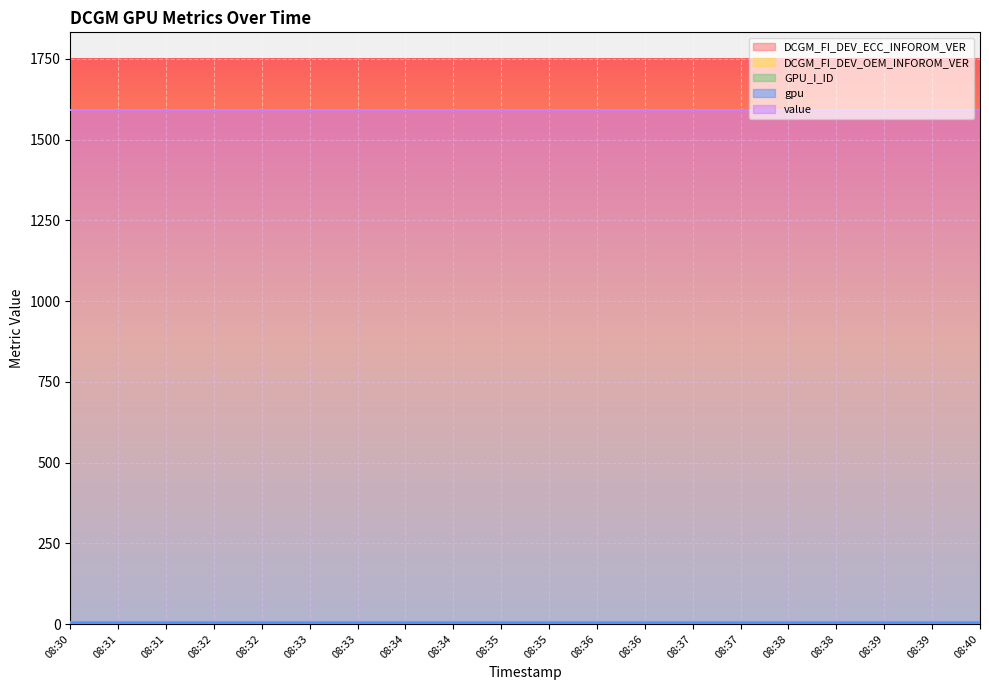

True or false: DCGM_FI_DEV_OEM_INFOROM_VER and gpu cross at least once.

False